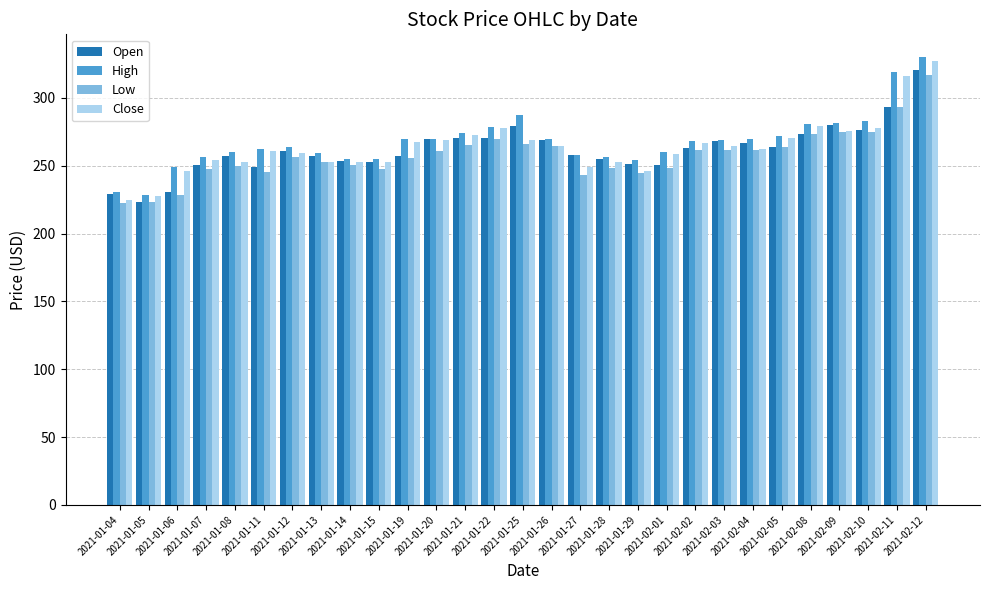

True or false: Open has a value of 408.0 at 2021-02-09.

False